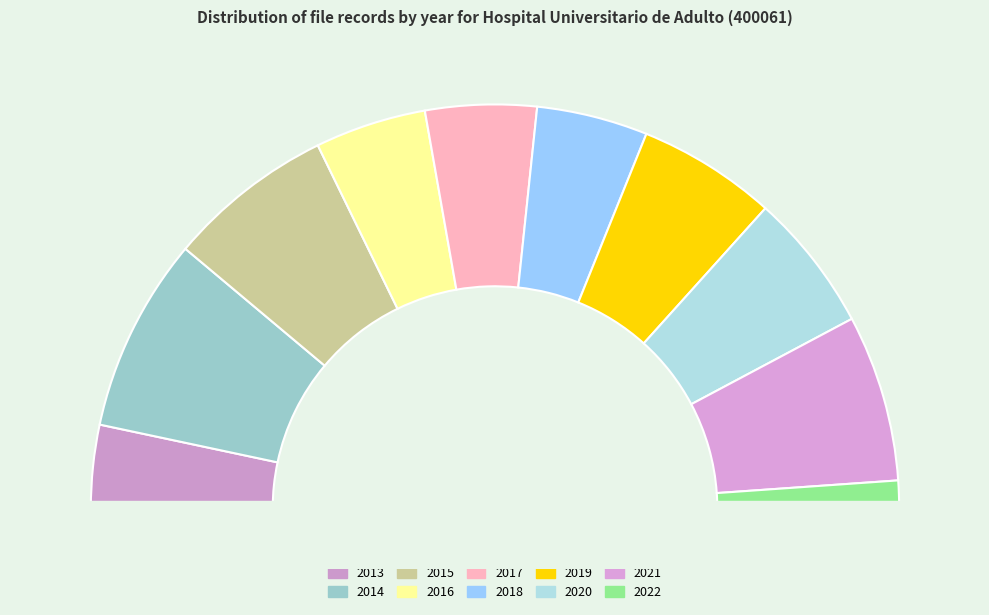

To the nearest percent, what is the difference between the 2015 and 2013 slice percentages?

7%